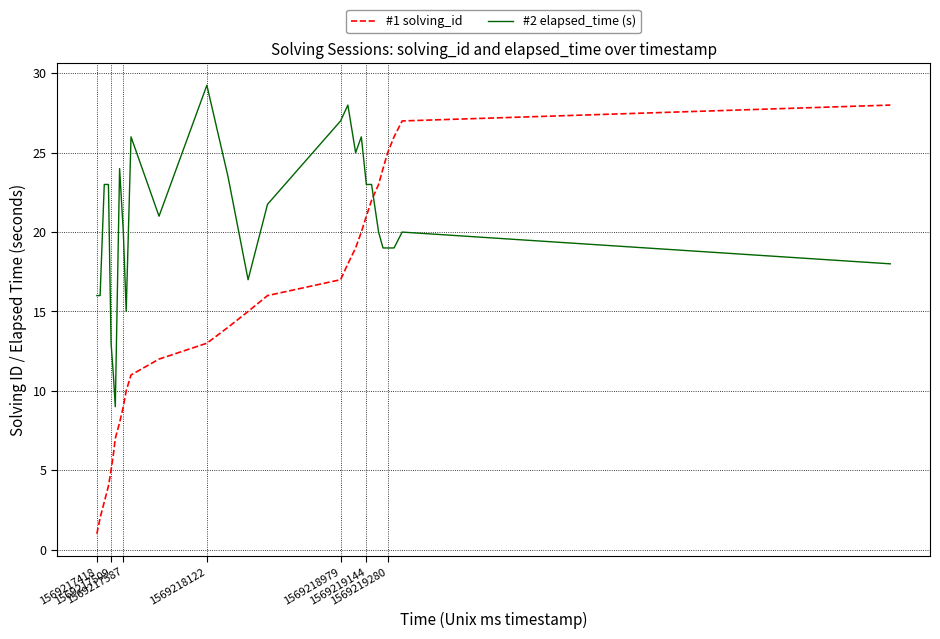

Which series ends up on top after the final intersection of #1 solving_id and #2 elapsed_time (s)?

#1 solving_id